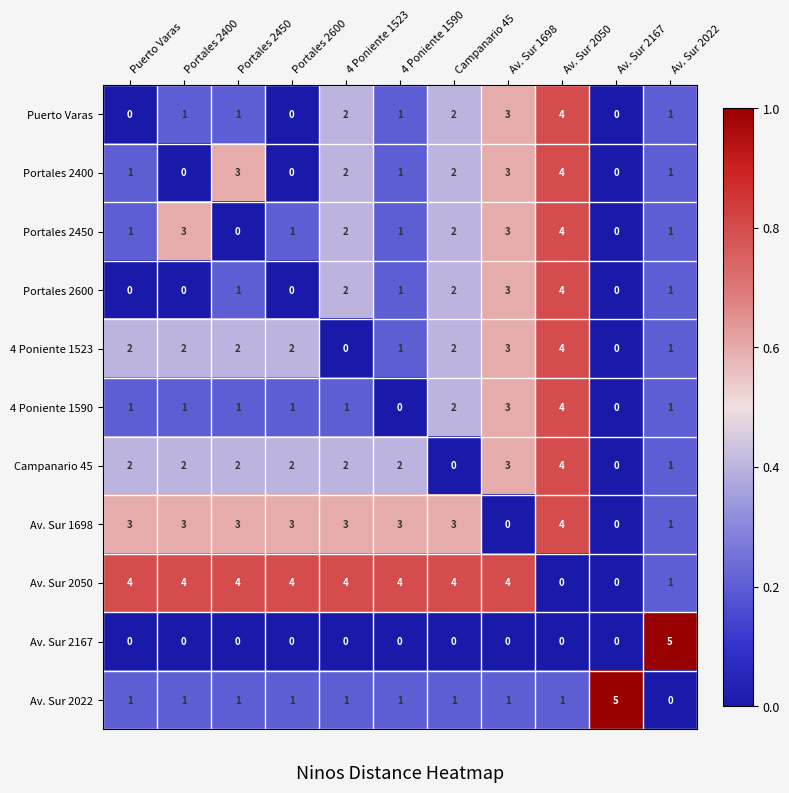

What is the difference between the maximum and minimum values in the Puerto Varas series?

4